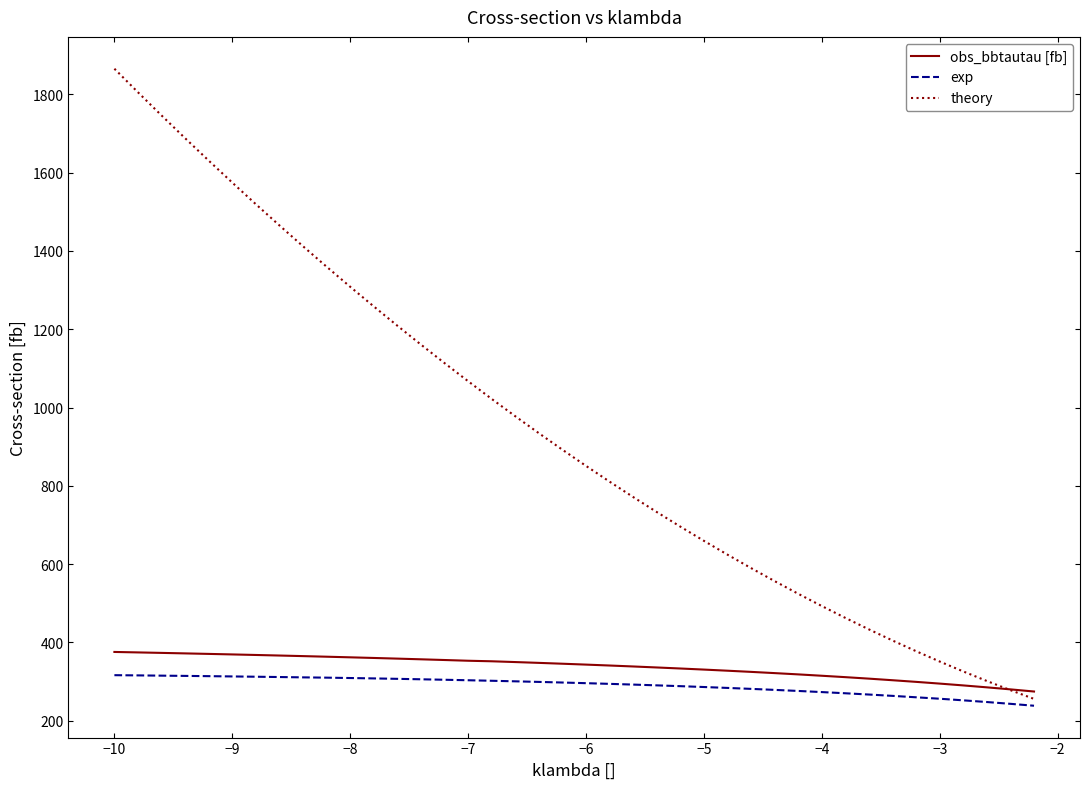

What is the highest value of the obs_bbtautau [fb] series?

375.5